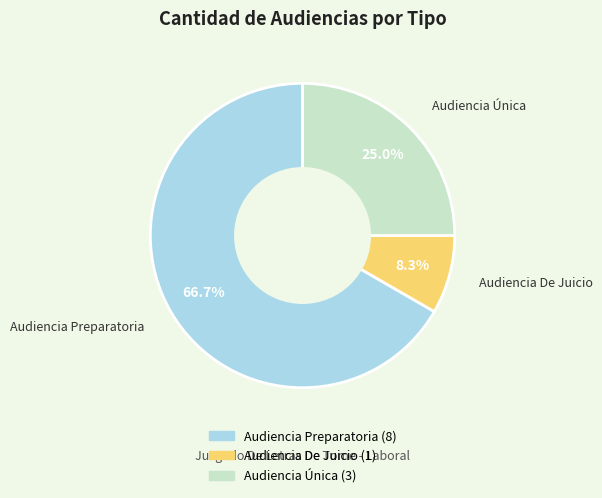

What portion of the pie excludes Audiencia De Juicio?

91.7%